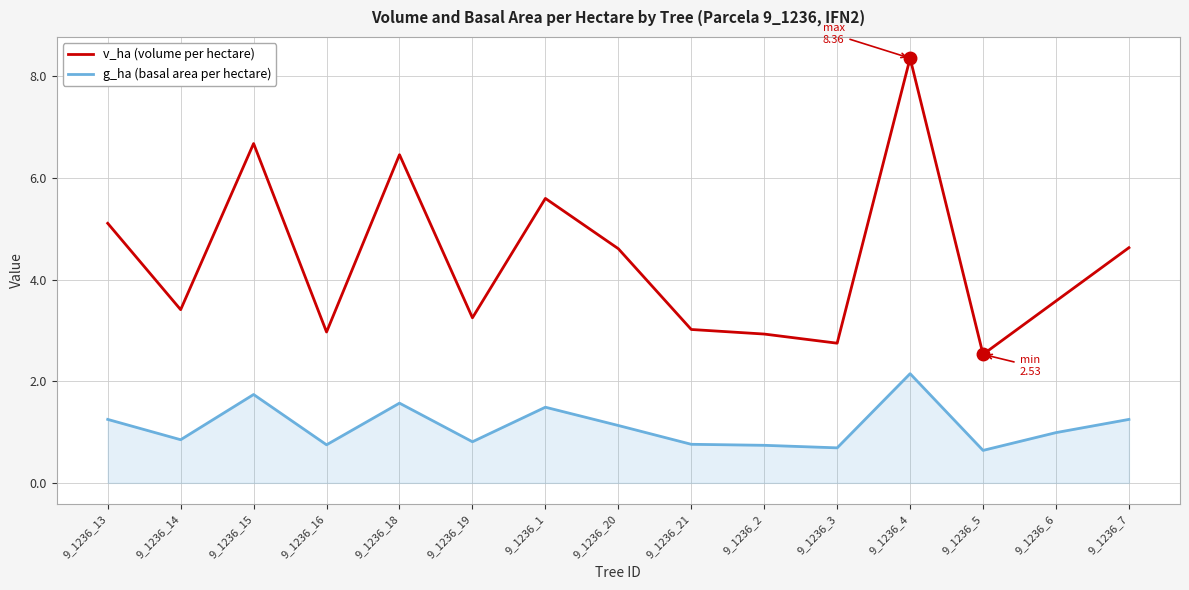

True or false: v_ha (volume per hectare) has a value of 6.5 at 9_1236_18.

True